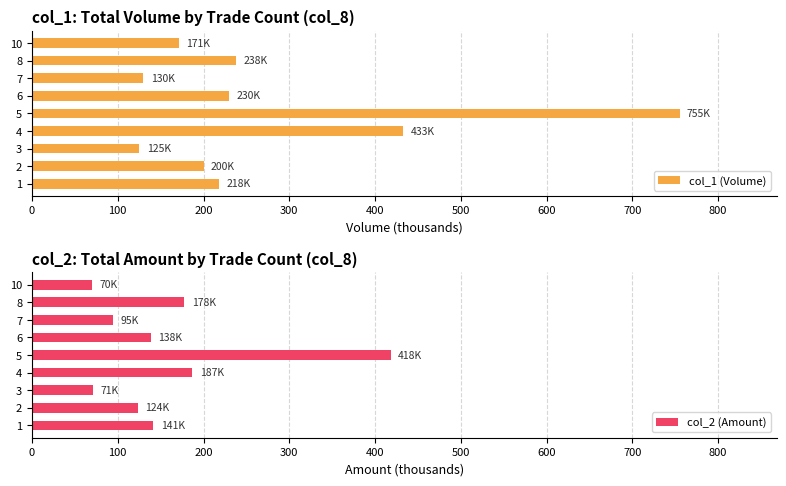

Reading left to right, transcribe all the data shown in this chart.

col_1 (Volume): 218.0	200.0	125.0	433.0	755.0	230.0	130.0	238.0	171.0
col_2 (Amount): 141.5	123.7	71.1	187.0	418.1	138.4	95.0	177.7	69.8